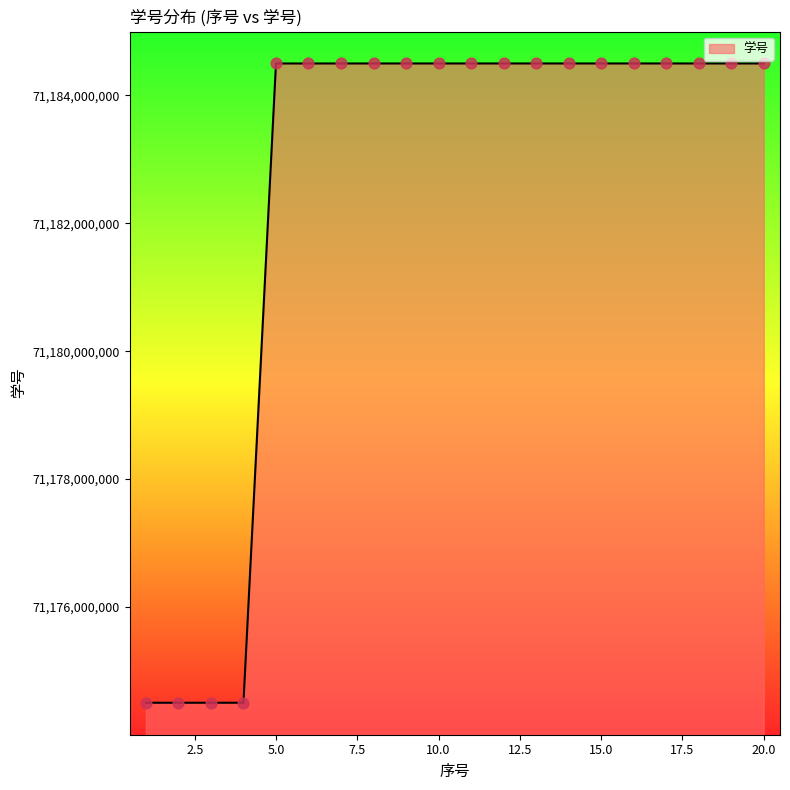

What is the smallest value displayed?

71174500056